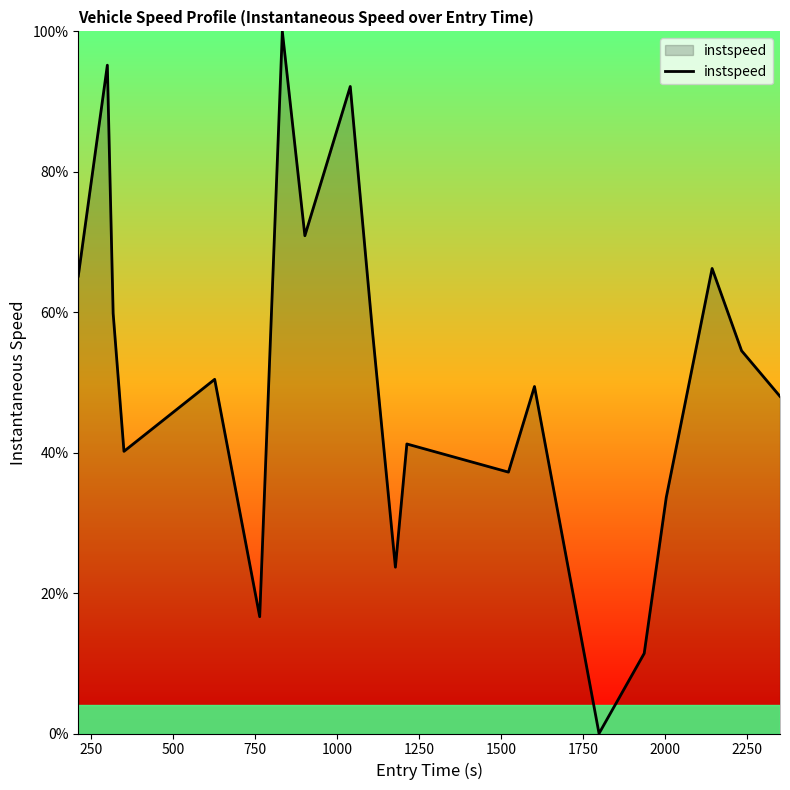

What is the maximum value shown in the chart?

100.0